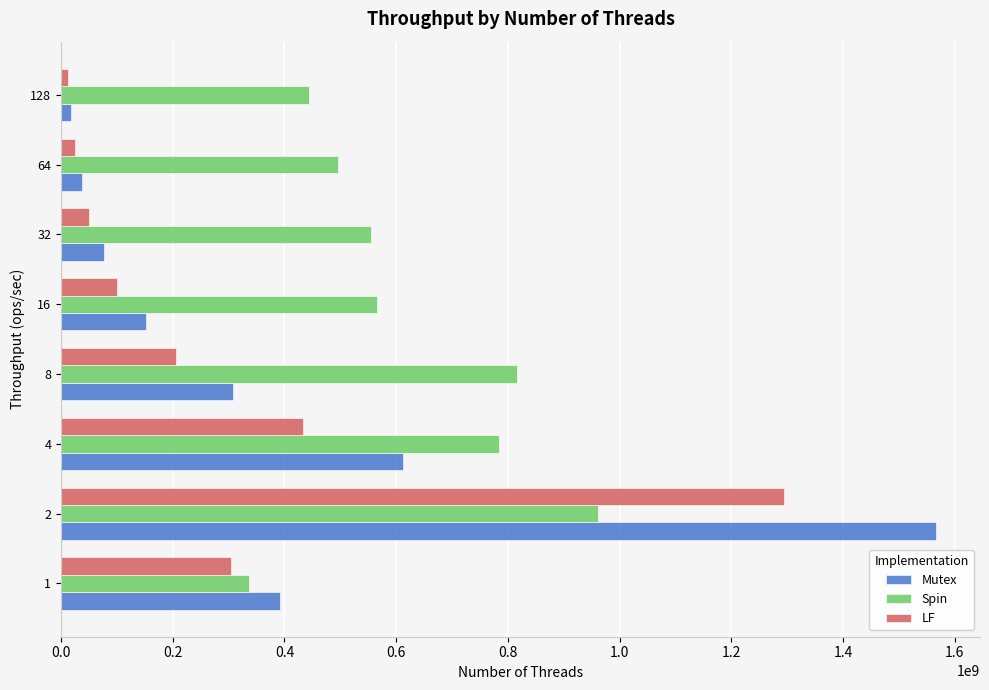

Which series has the largest total across all categories?

Spin